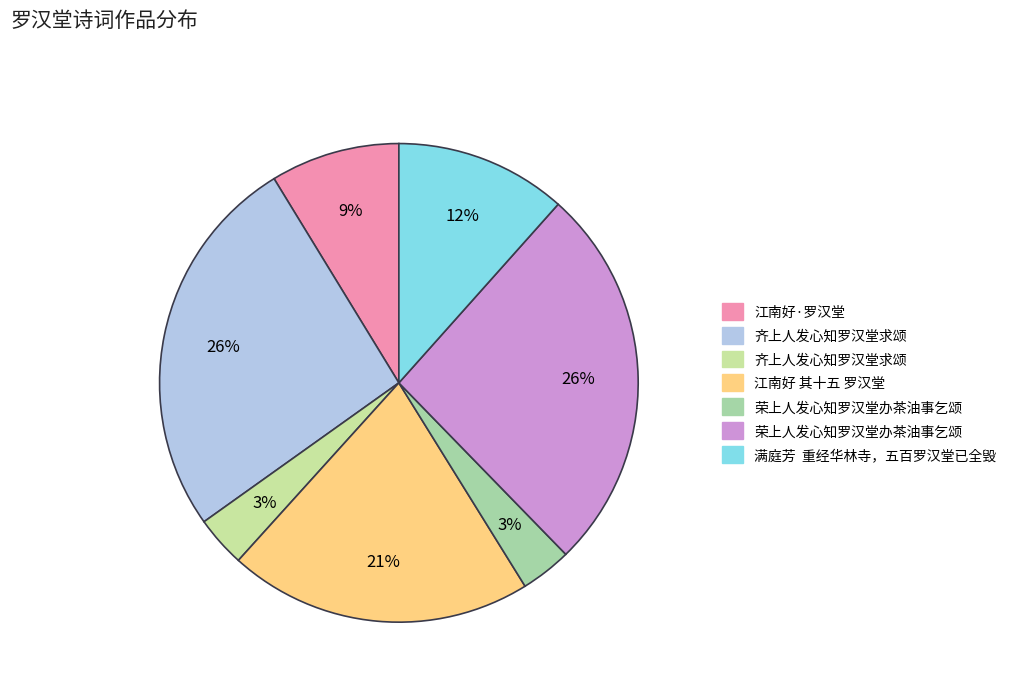

What is the smallest slice in the pie chart?

荣上人发心知罗汉堂办茶油事乞颂